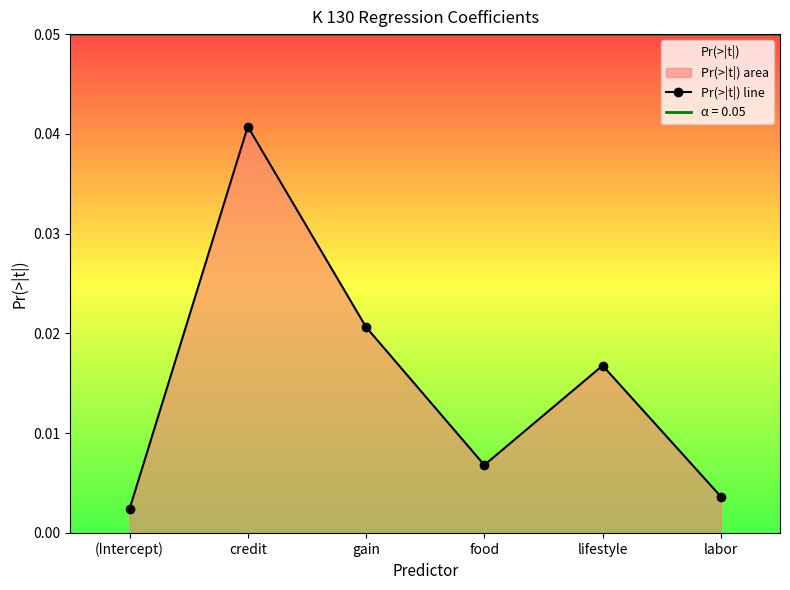

True or false: the data shows 0.0 at labor.

True